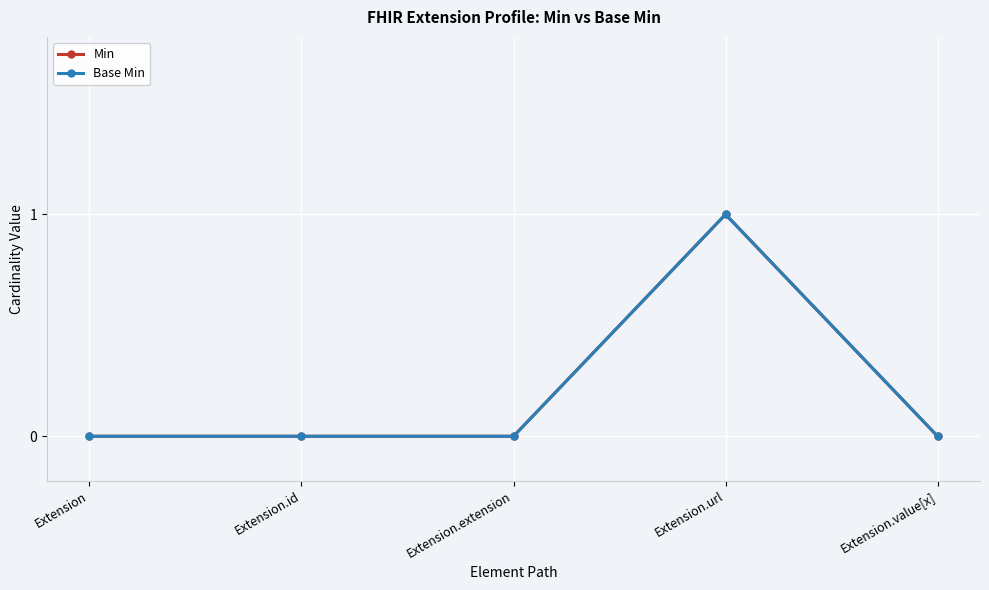

Does the chart have visible grid lines?

Yes